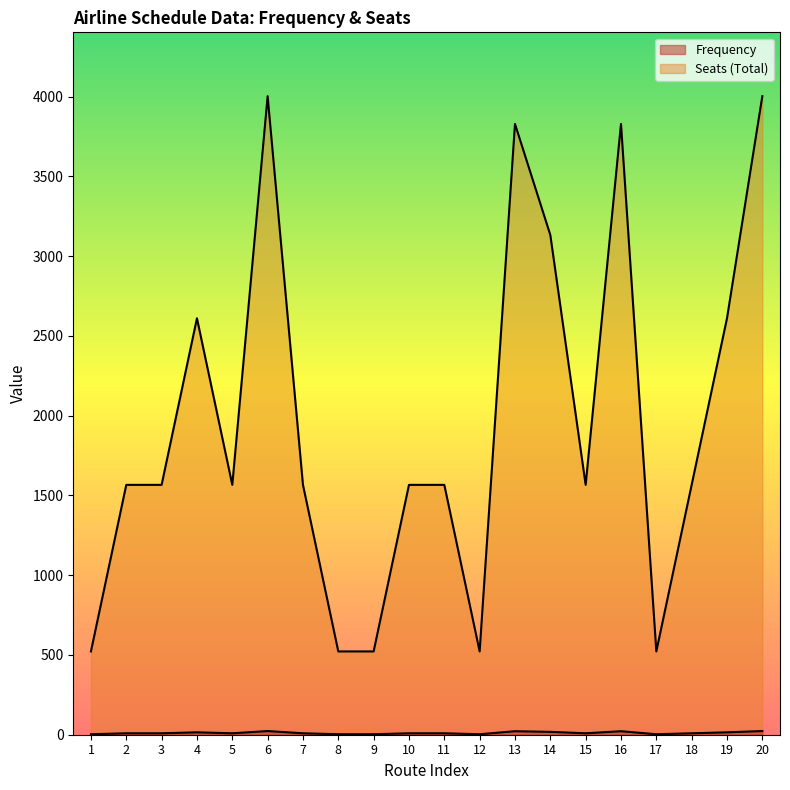

True or false: Seats (Total) has a value of 5165 at 13.

False